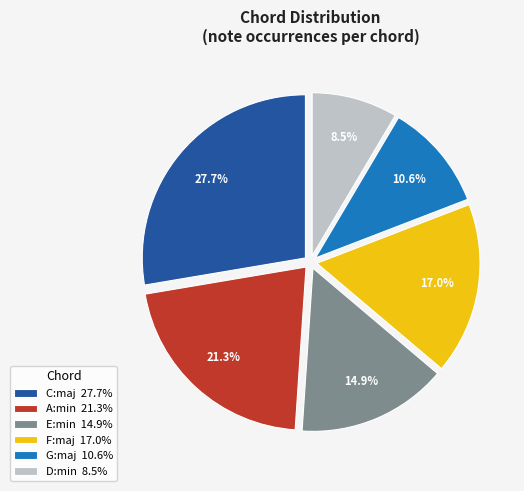

The D:min slice represents 15% of the pie. True or false?

False